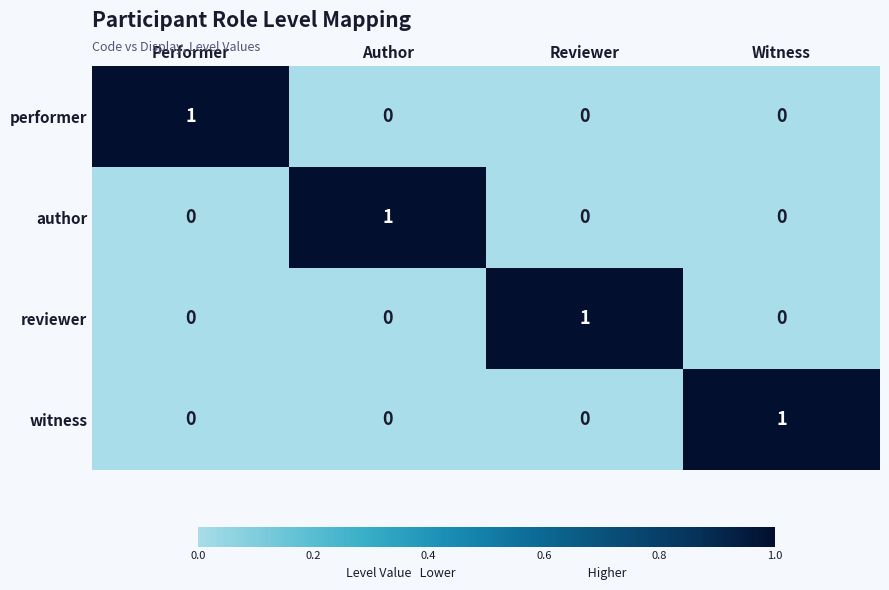

Reading left to right, extract all data points from this chart.

performer: 1	0	0	0
author: 0	1	0	0
reviewer: 0	0	1	0
witness: 0	0	0	1